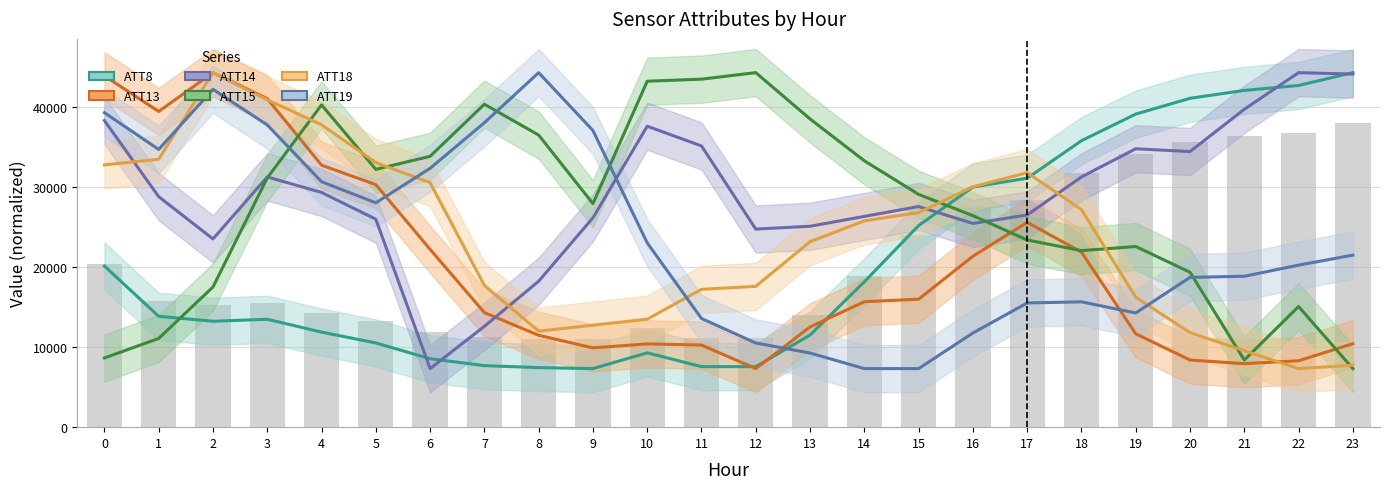

At 6, list the series in order from smallest to largest.

ATT14, ATT8, ATT13, ATT18, ATT19, ATT15